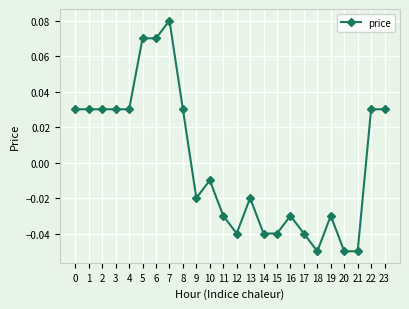

At which label is the value closest to 0?

10